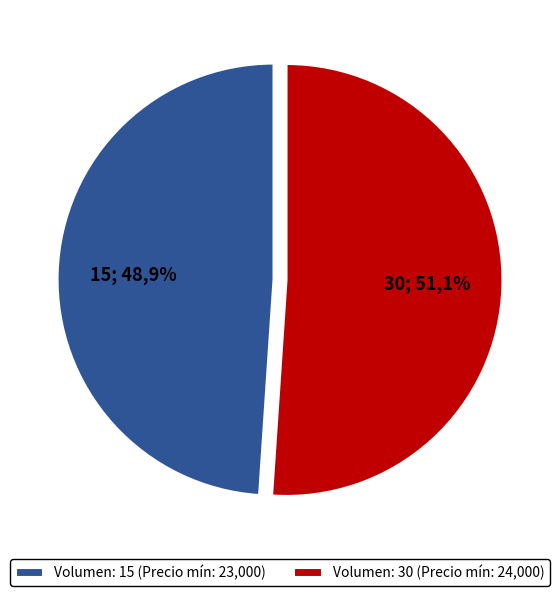

How many slices are in this pie chart?

2